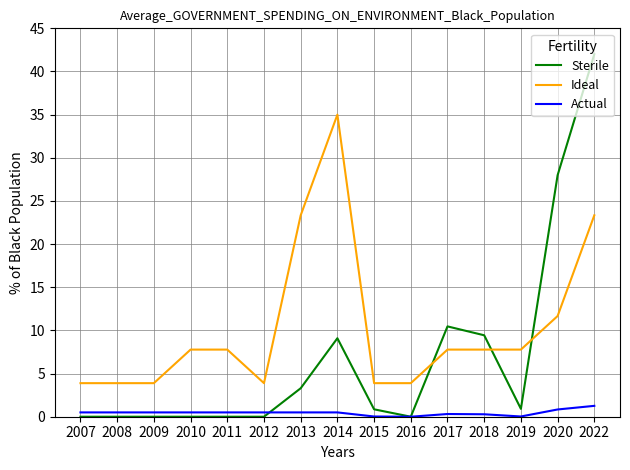

At how many categories does at least one series exceed 22?

4